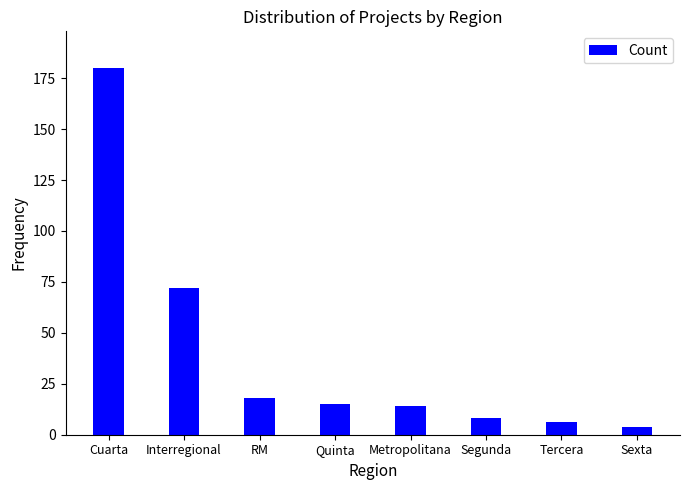

What position from the right is RM?

6